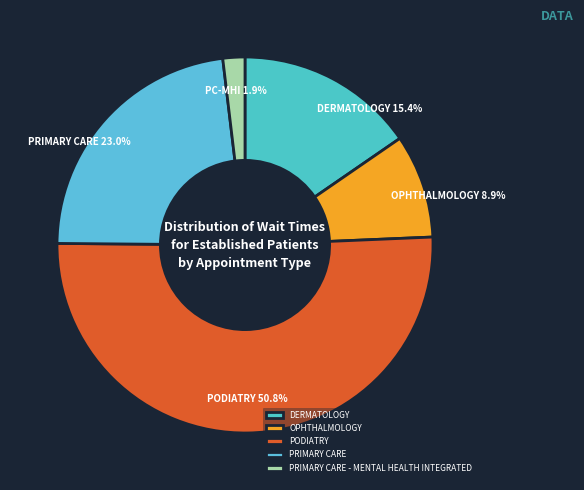

Which category accounts for the majority?

PODIATRY